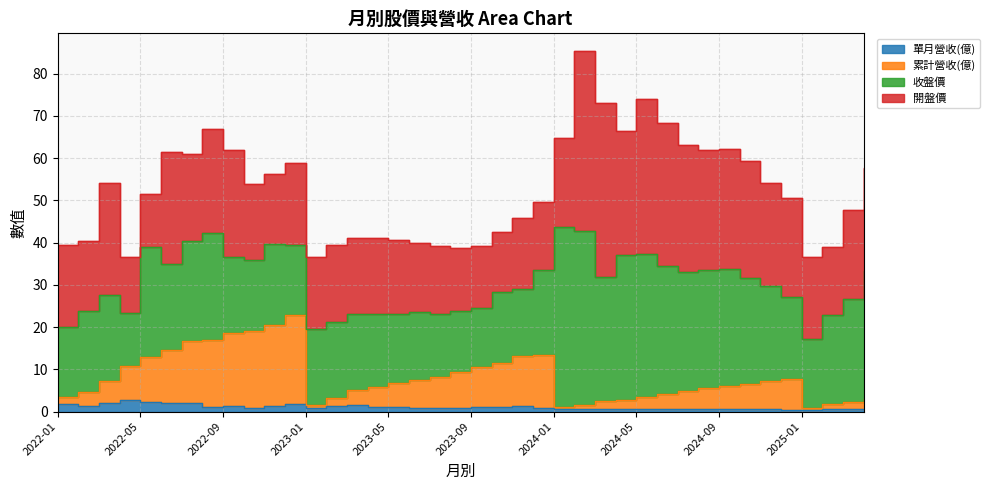

The value of 單月營收(億) at 2024-07 is 0.7. True or false?

True